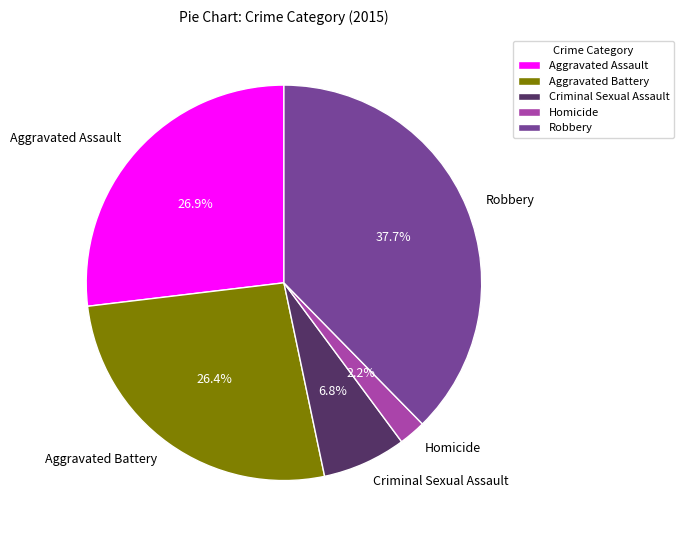

To the nearest percent, what portion does Homicide represent?

2%